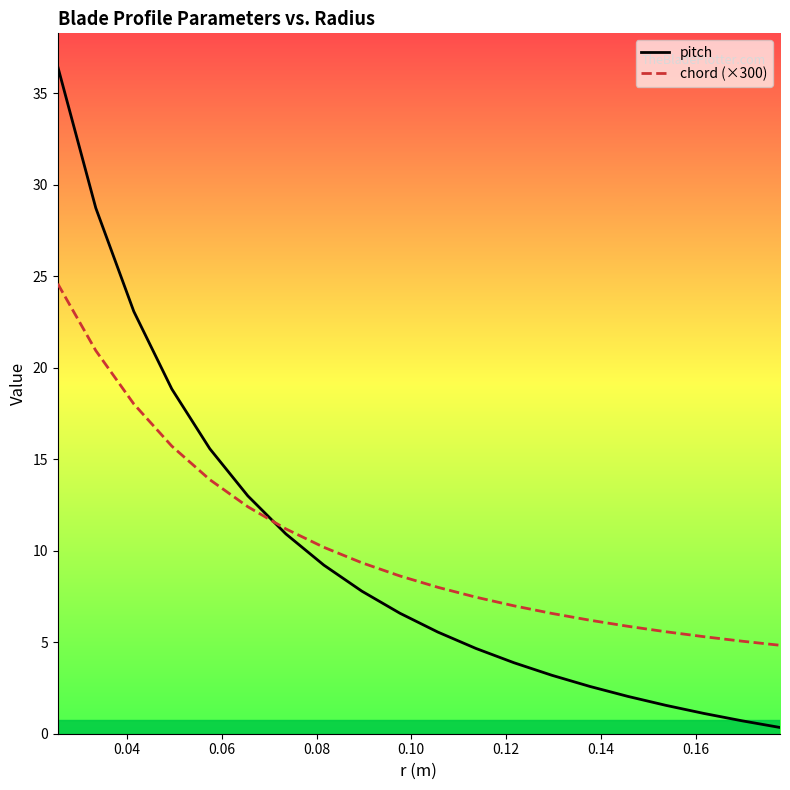

Which series has the widest spread of values?

pitch